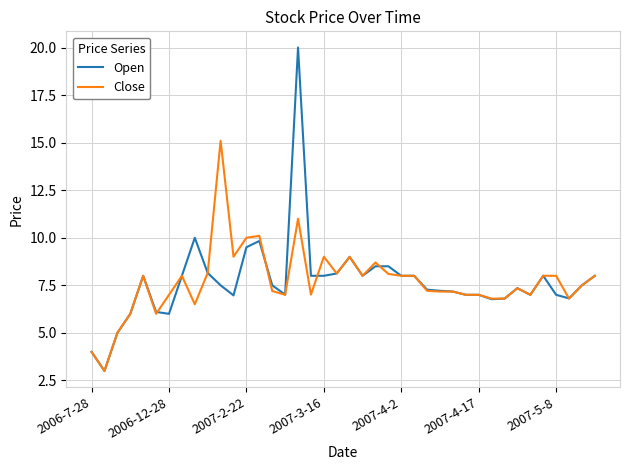

Rank the series by their maximum value, from highest to lowest.

Open, Close